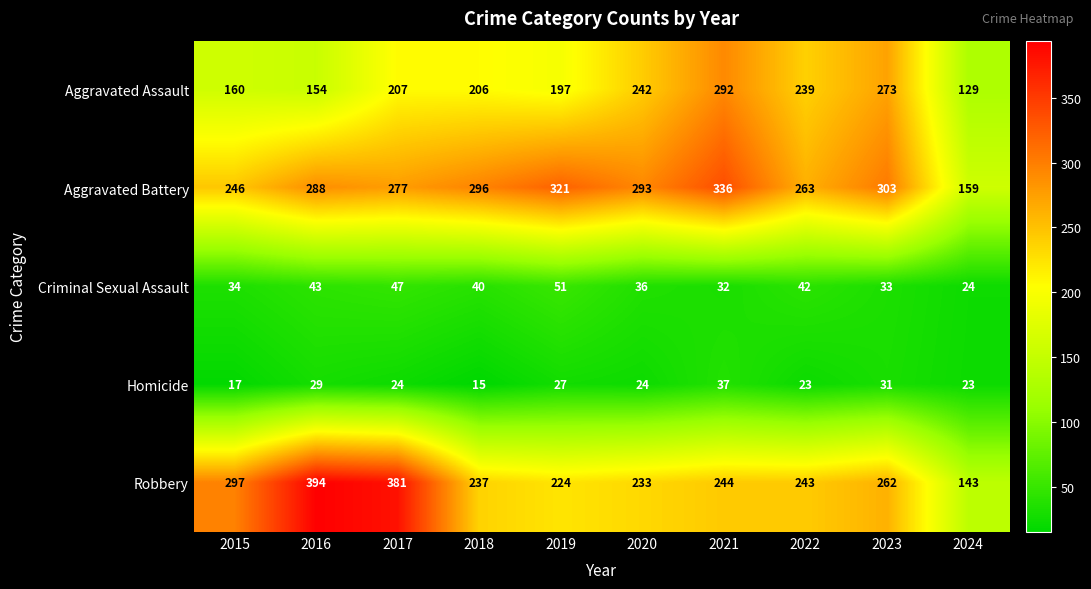

What is the total value across all series at 2015?

754